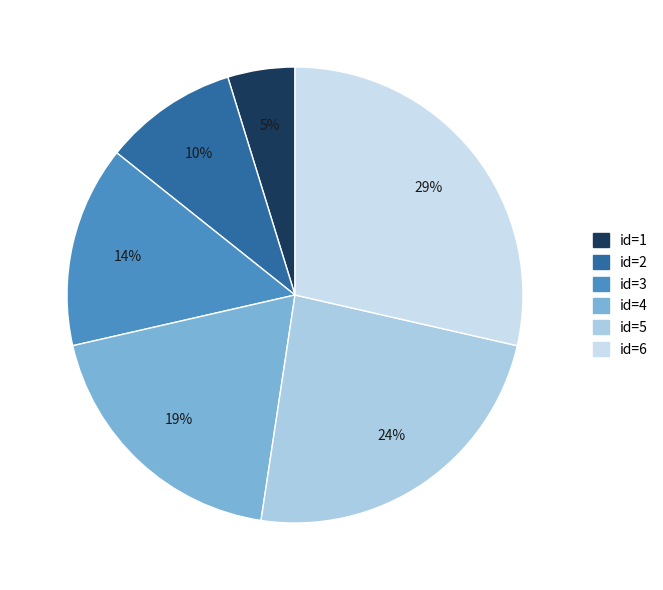

To the nearest percent, what is the average slice percentage?

17%